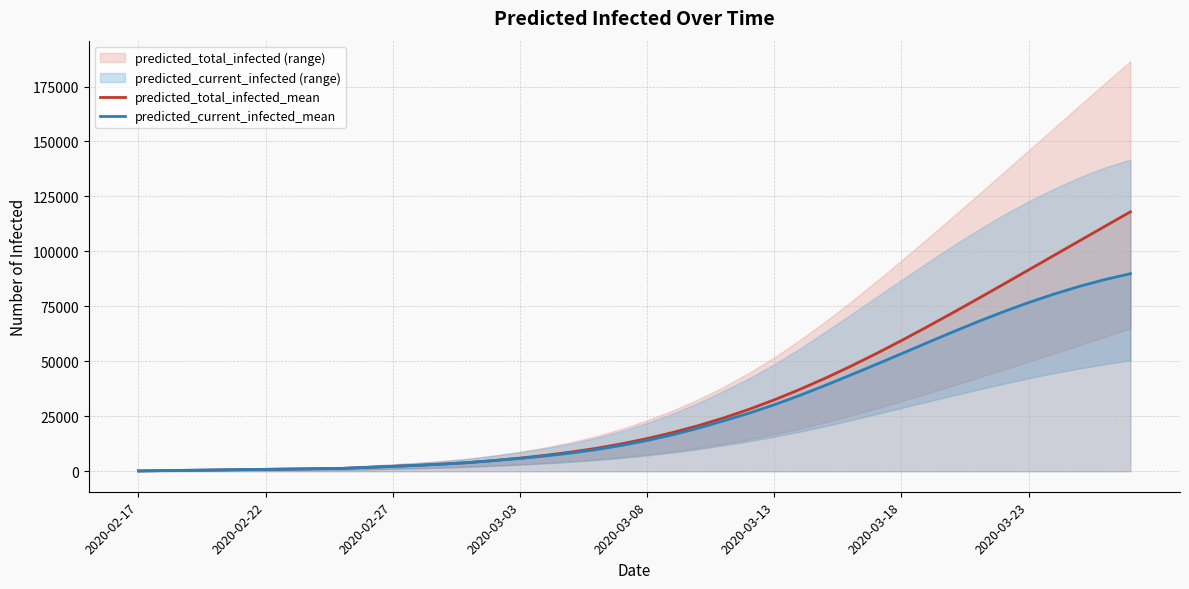

What is the label of the 1st point from the left?

2020-02-17